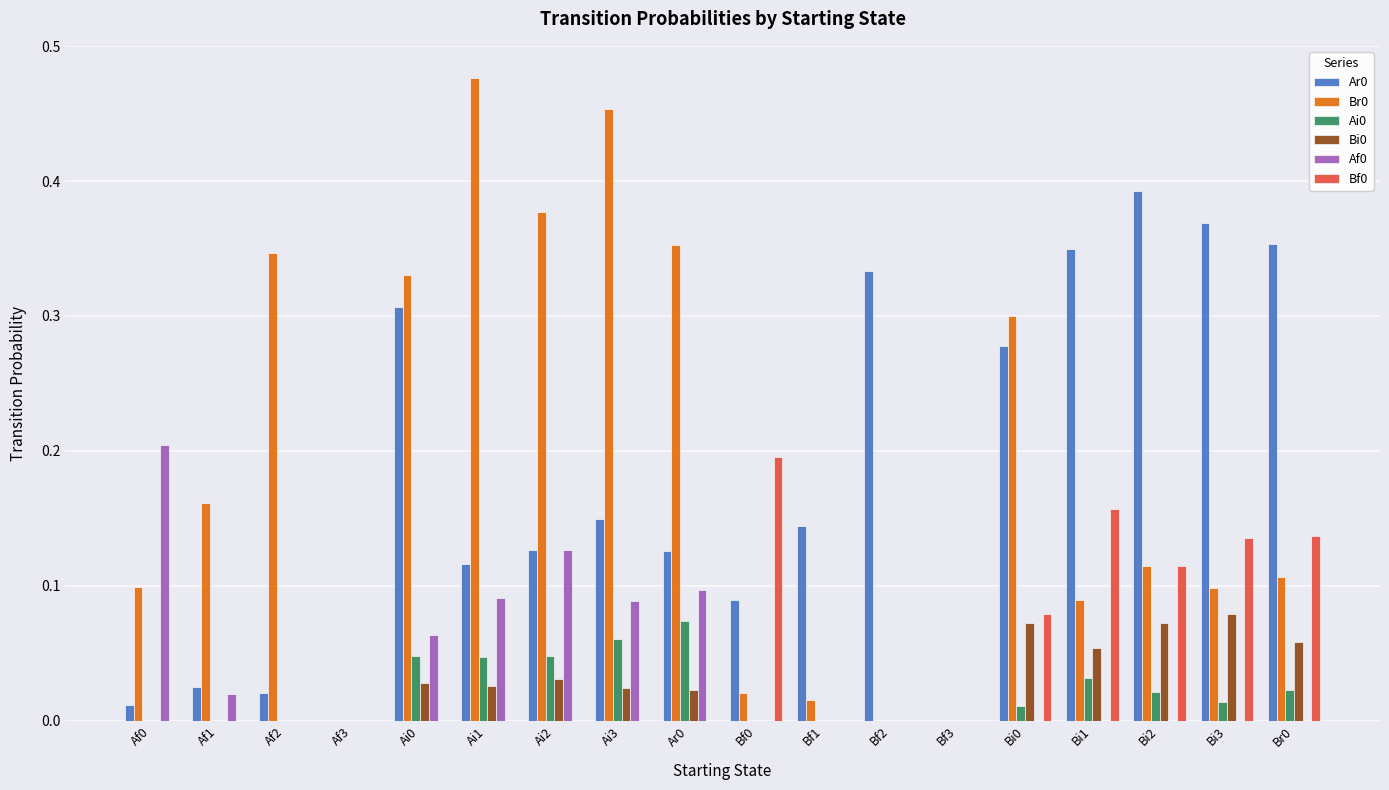

Which category has the highest value across all series?

Ai1